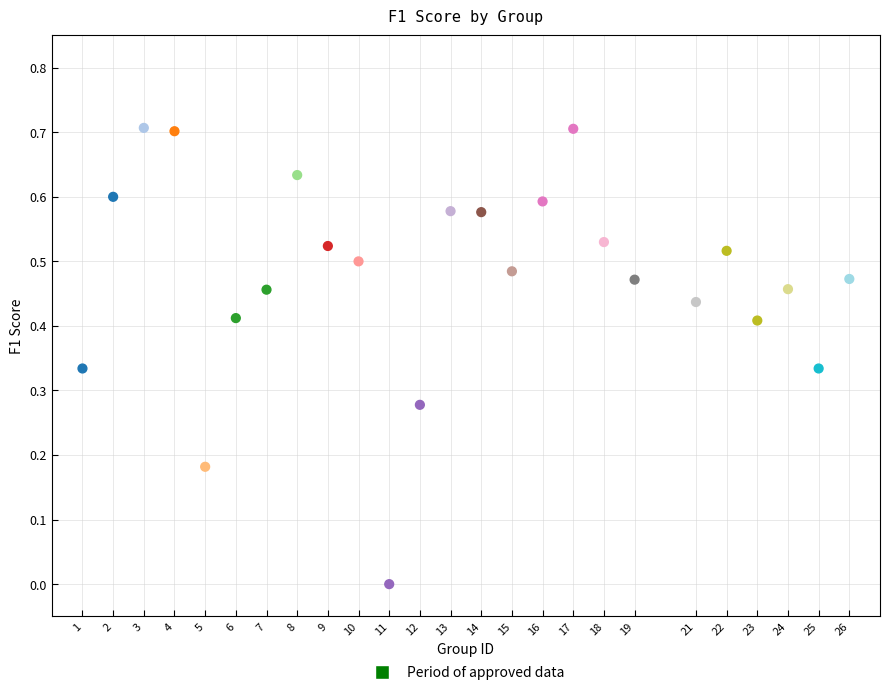

What is the range of X values (max minus min)?

25.0